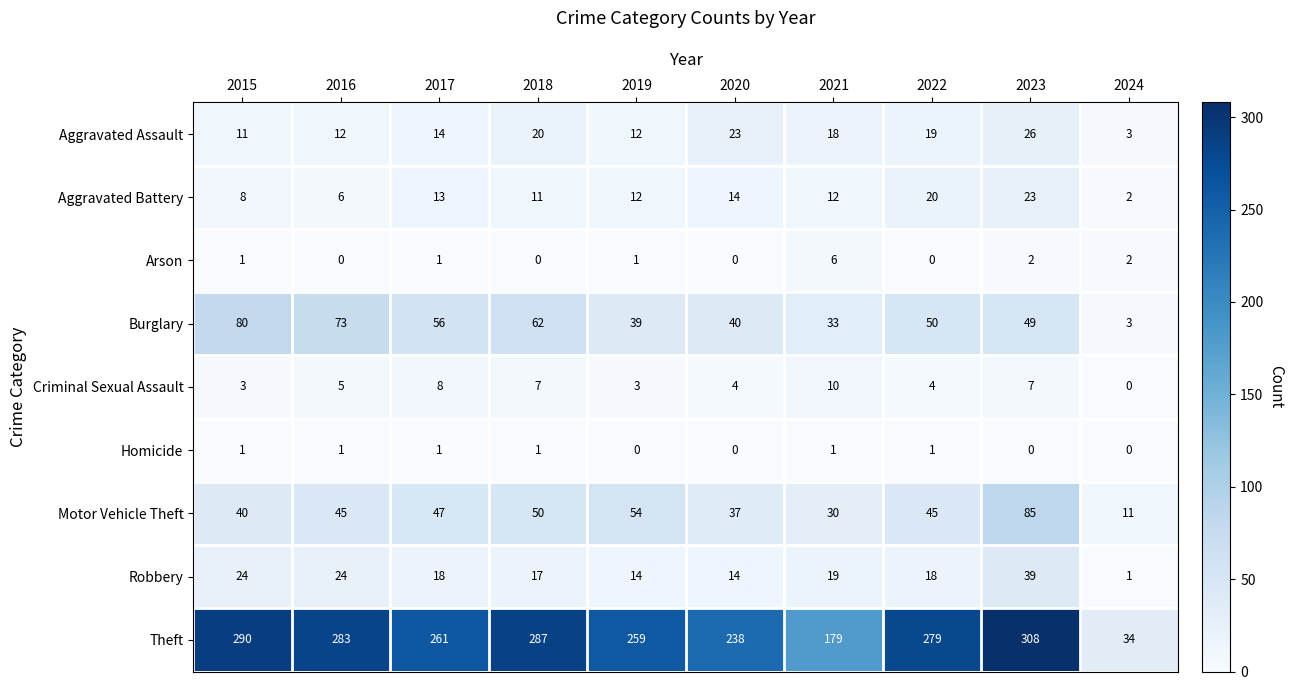

List the series in order of their peak value, lowest first.

Homicide, Arson, Criminal Sexual Assault, Aggravated Battery, Aggravated Assault, Robbery, Burglary, Motor Vehicle Theft, Theft